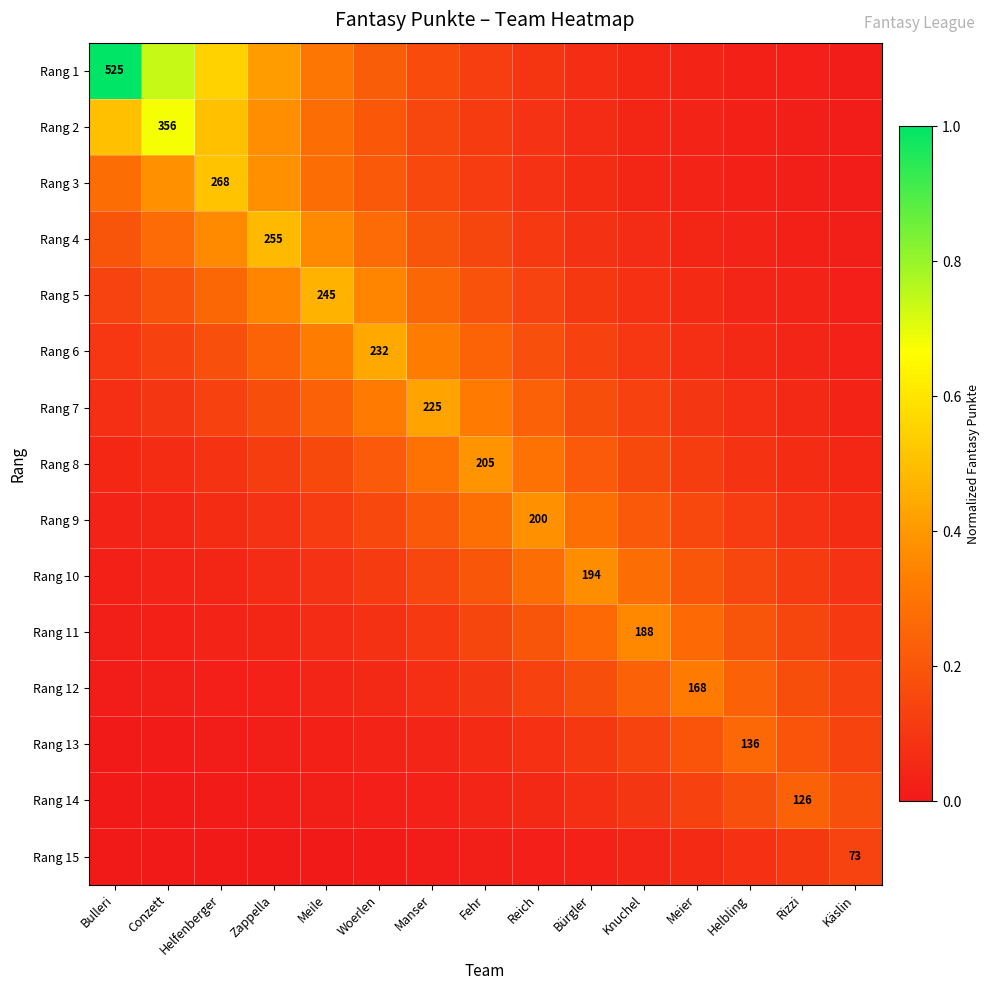

At Zappella, list the series in order from smallest to largest.

Rang 15, Rang 14, Rang 13, Rang 12, Rang 11, Rang 10, Rang 9, Rang 8, Rang 7, Rang 6, Rang 5, Rang 2, Rang 3, Rang 1, Rang 4